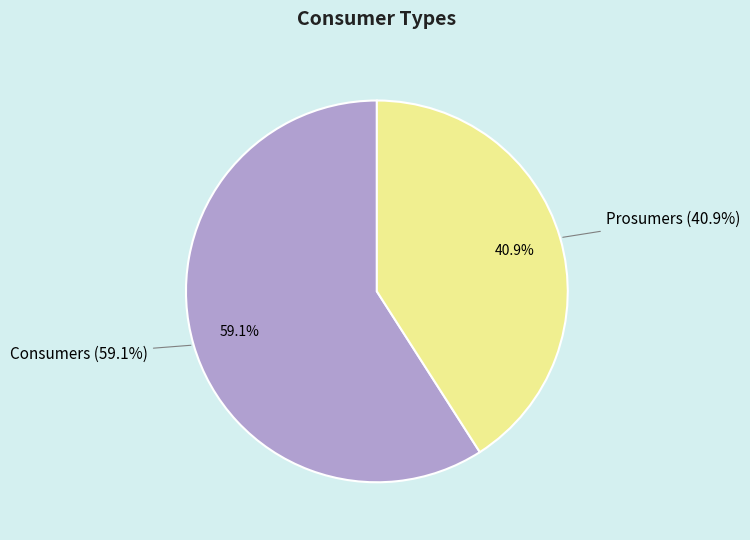

How many slices are in this pie chart?

2